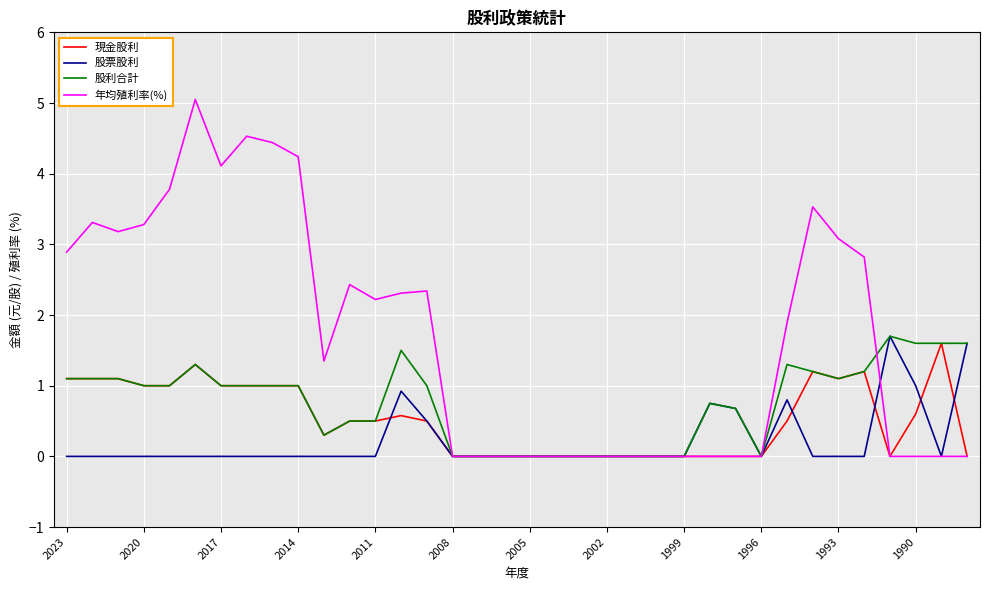

Which series has the largest total across all categories?

年均殖利率(%)